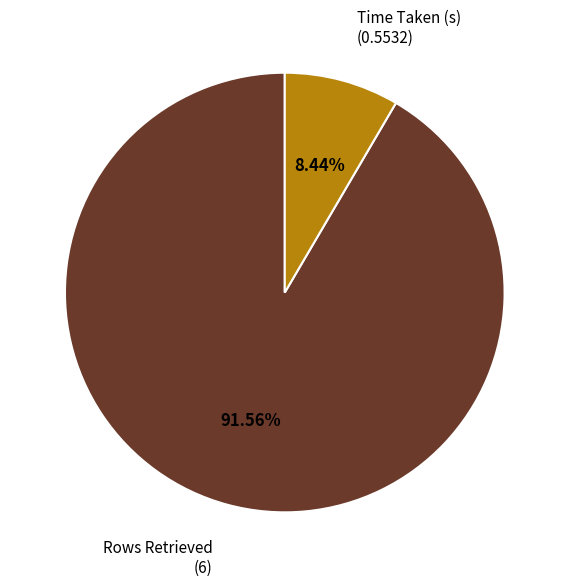

Is there a majority slice in this chart?

Yes